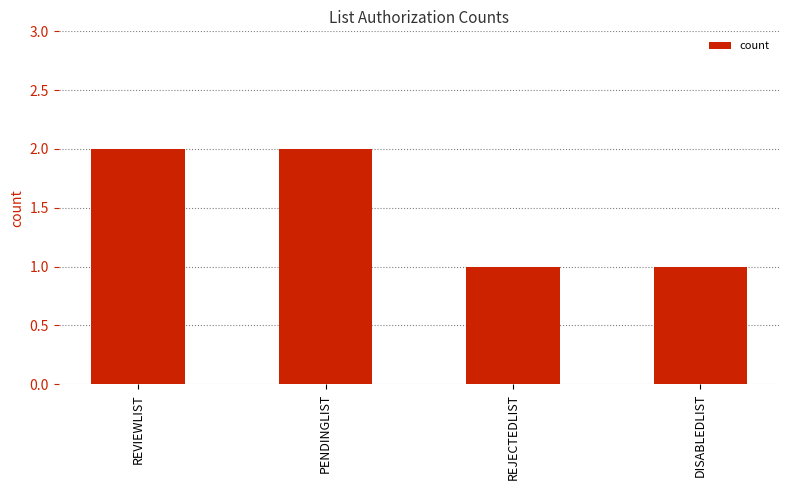

What position from the left is REJECTEDLIST?

3